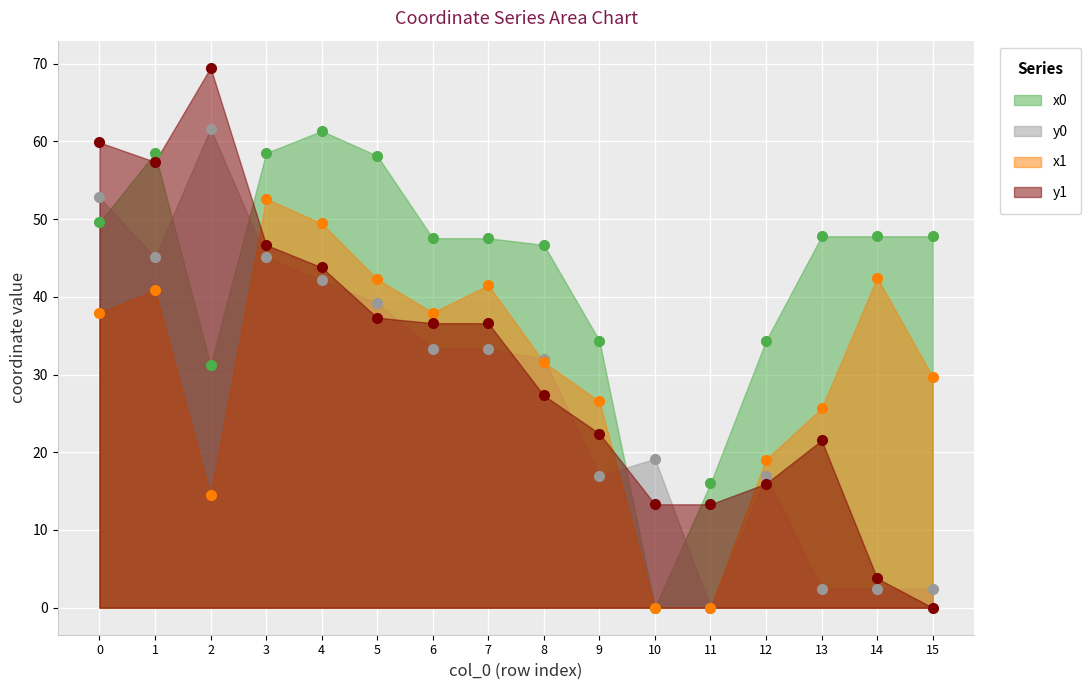

What is the average value of the y1 series?

31.6